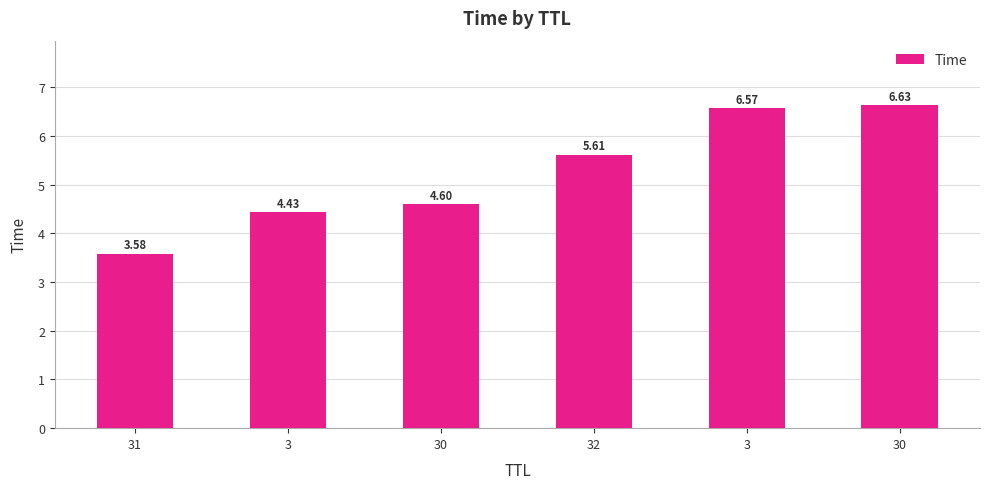

What is the sum of the values at 31 and 30?

10.2